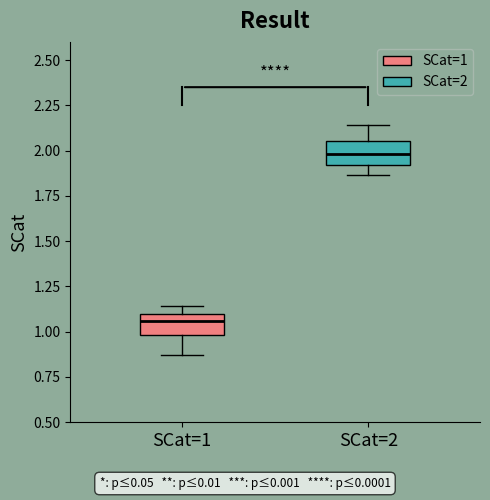

Reading left to right, read every box against the y-axis: the position of its median line, the range the box covers, and the ends of its whiskers. The values are not printed on the chart, so give them approximately, as read against the axis.

SCat=1: median 1.05, box 1.00 to 1.10, whiskers 0.85 to 1.15
SCat=2: median 2.00, box 1.90 to 2.05, whiskers 1.85 to 2.15